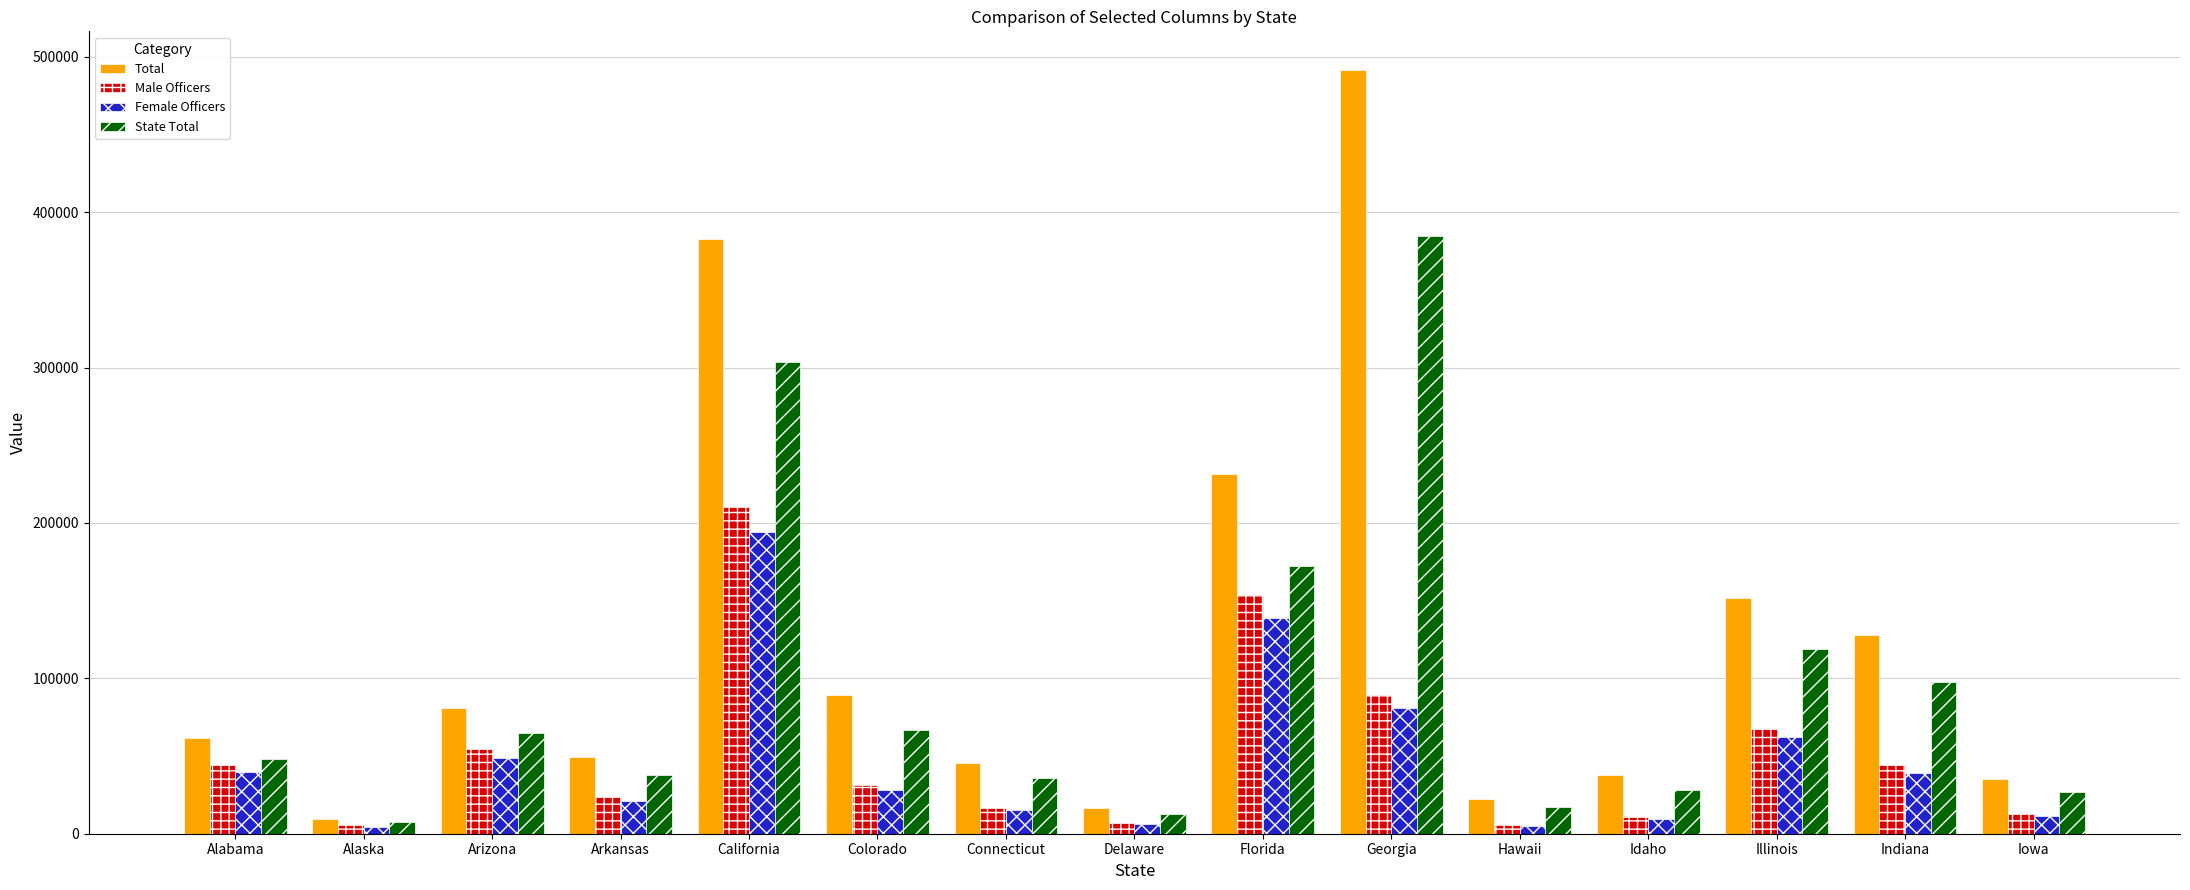

What is the label of the 14th bar from the right?

Alaska